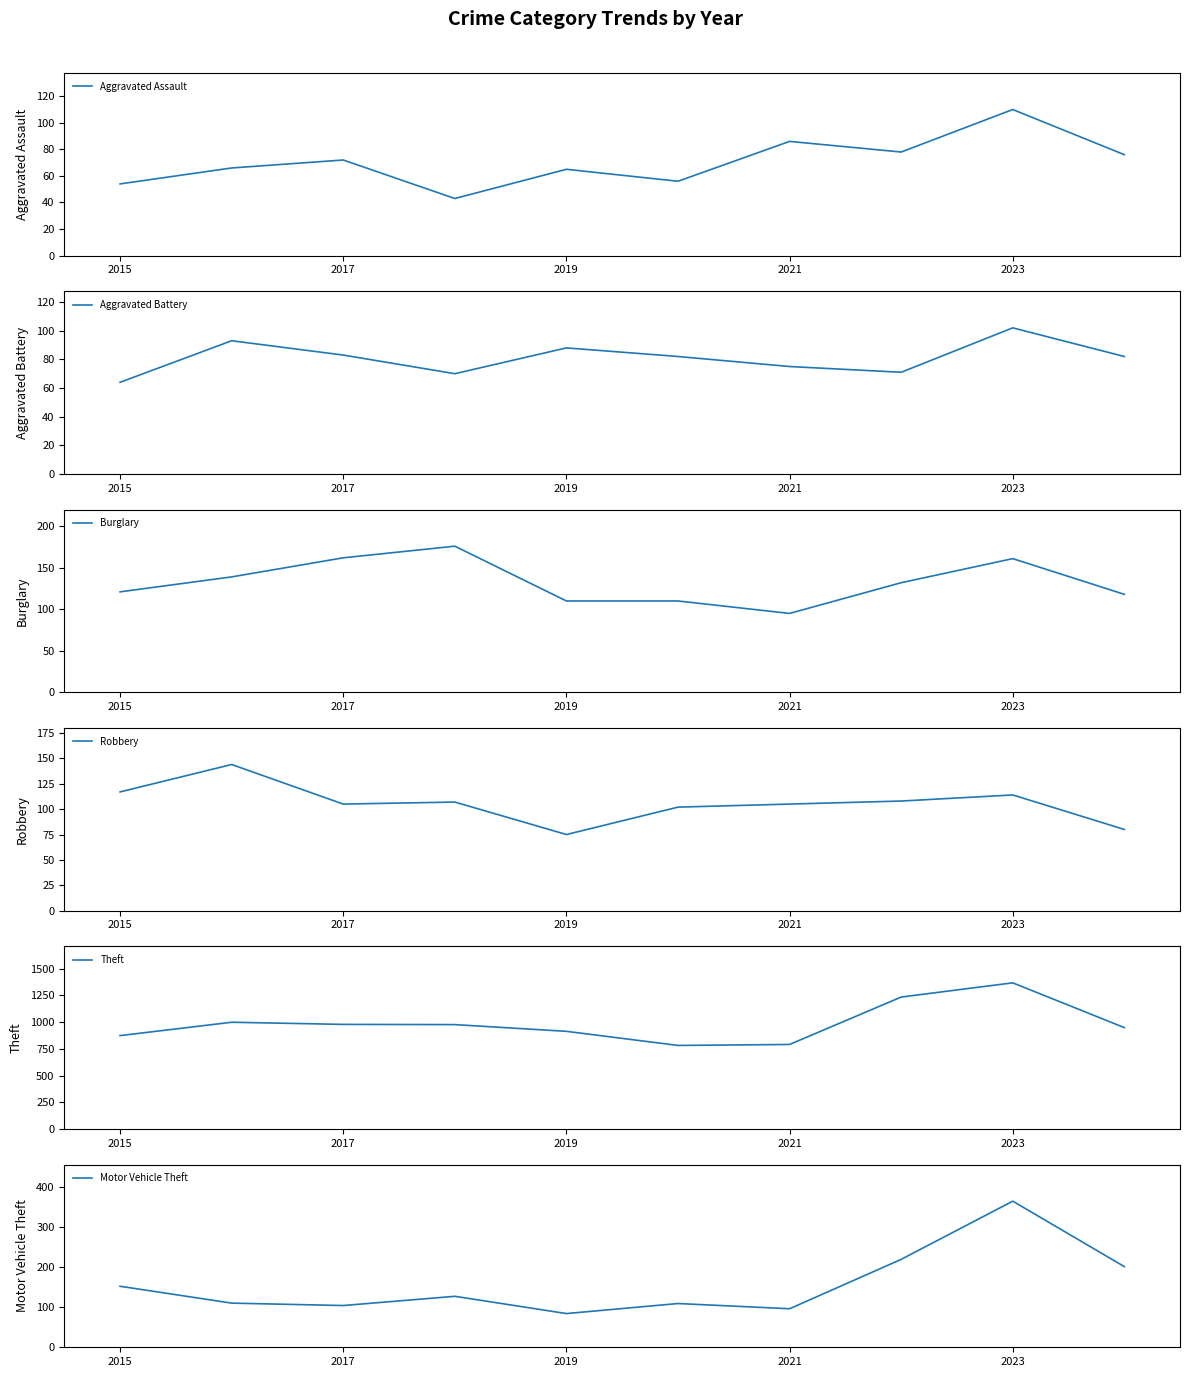

The Aggravated Assault series shows 86 at 2021. True or false?

True